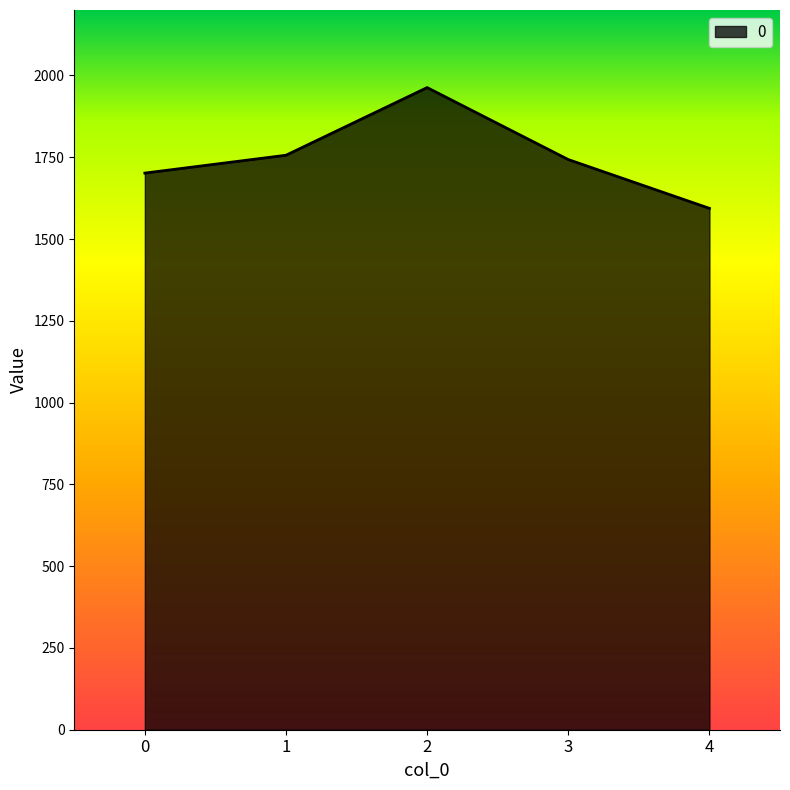

At which category does the chart reach its minimum across all series?

4